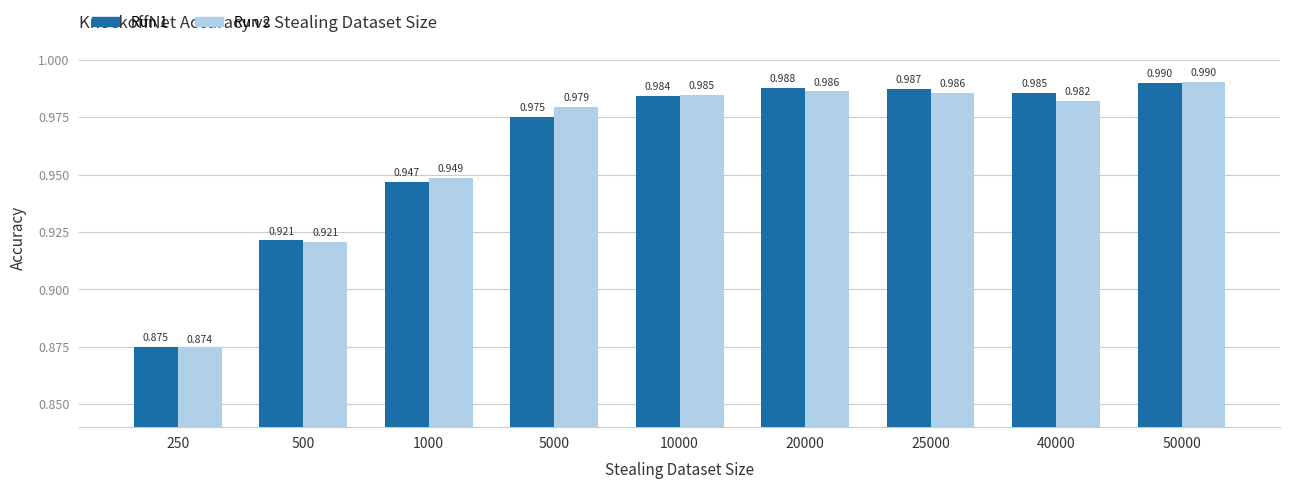

At 10000, list the series in order from largest to smallest.

Run 2, Run 1